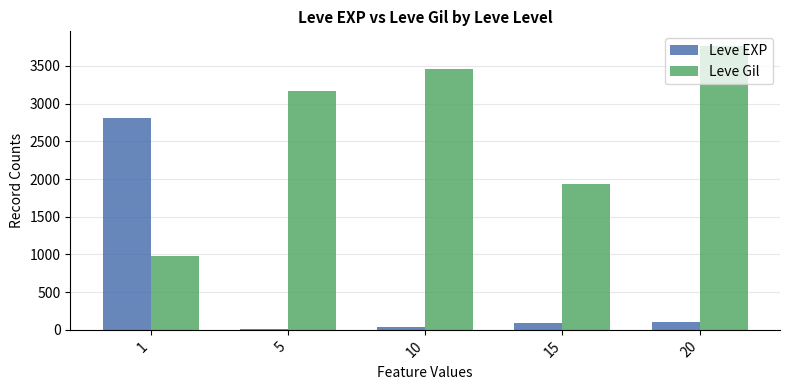

What is the value of the Leve EXP bar at the 5th from the left?

98